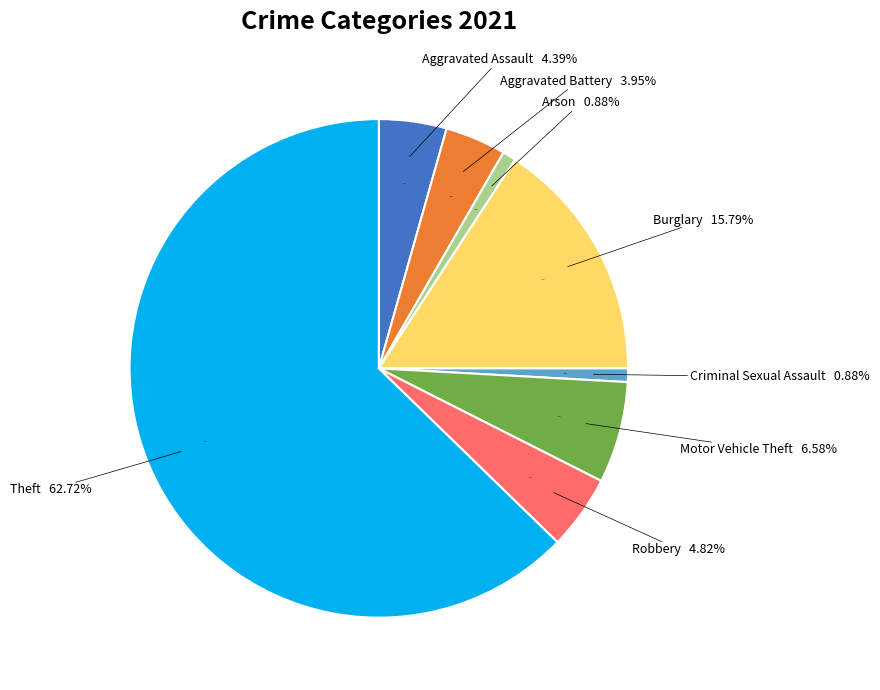

Is there any slice that represents more than half of the pie?

Yes